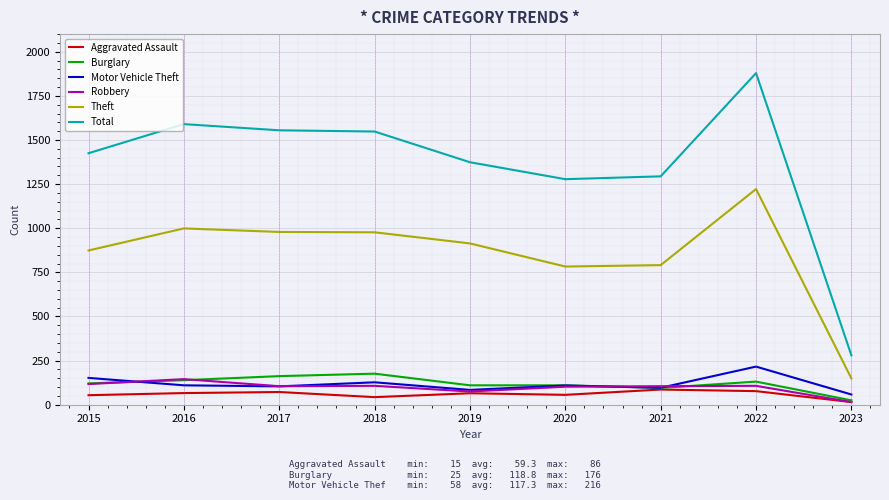

What is the difference between the maximum and second lowest values in the Total series?

601